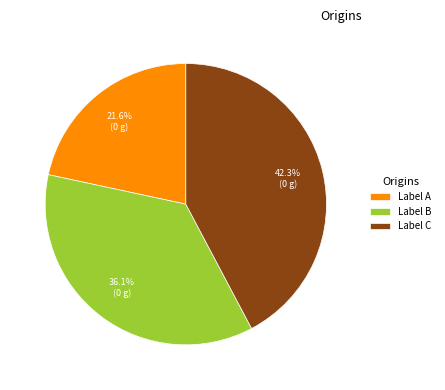

To the nearest percent, what is the average slice percentage?

33%